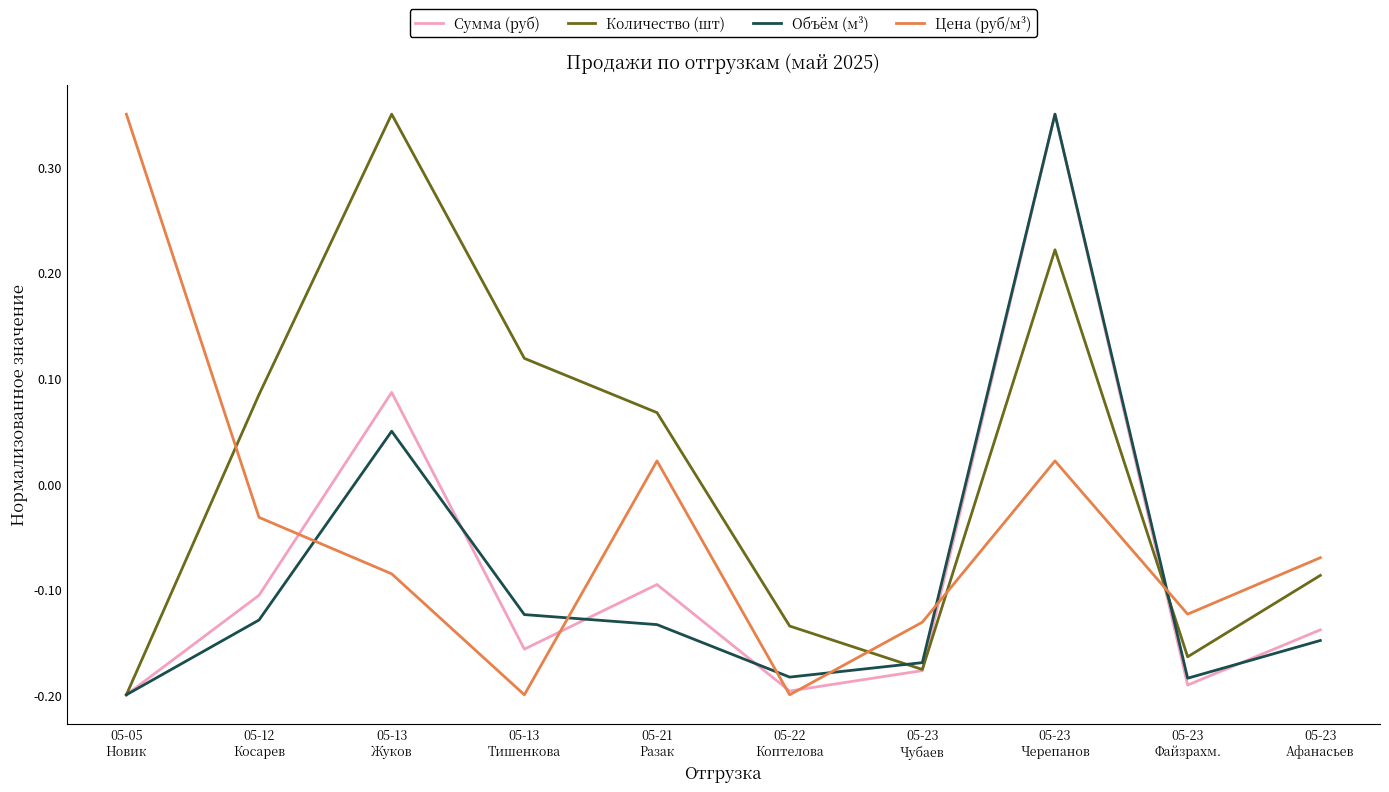

True or false: Цена (руб/м³) and Объём (м³) cross at least once.

True